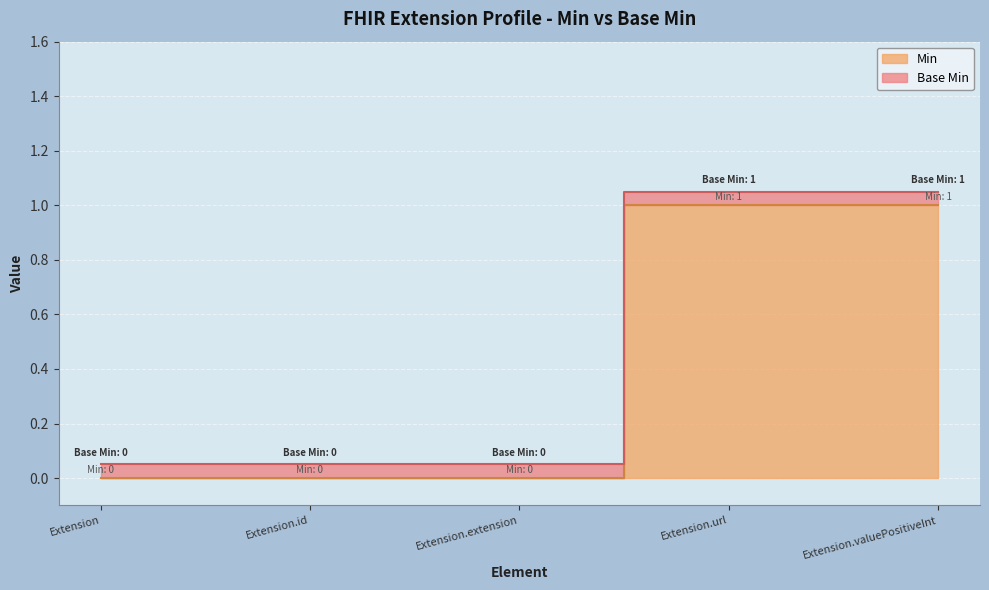

The chart shows a value of 0 at Extension.id. True or false?

True